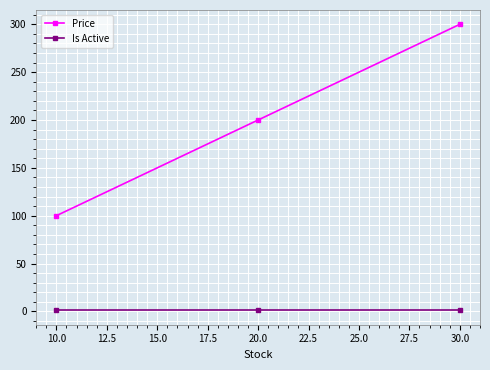

Which series has the largest range (max minus min)?

Price